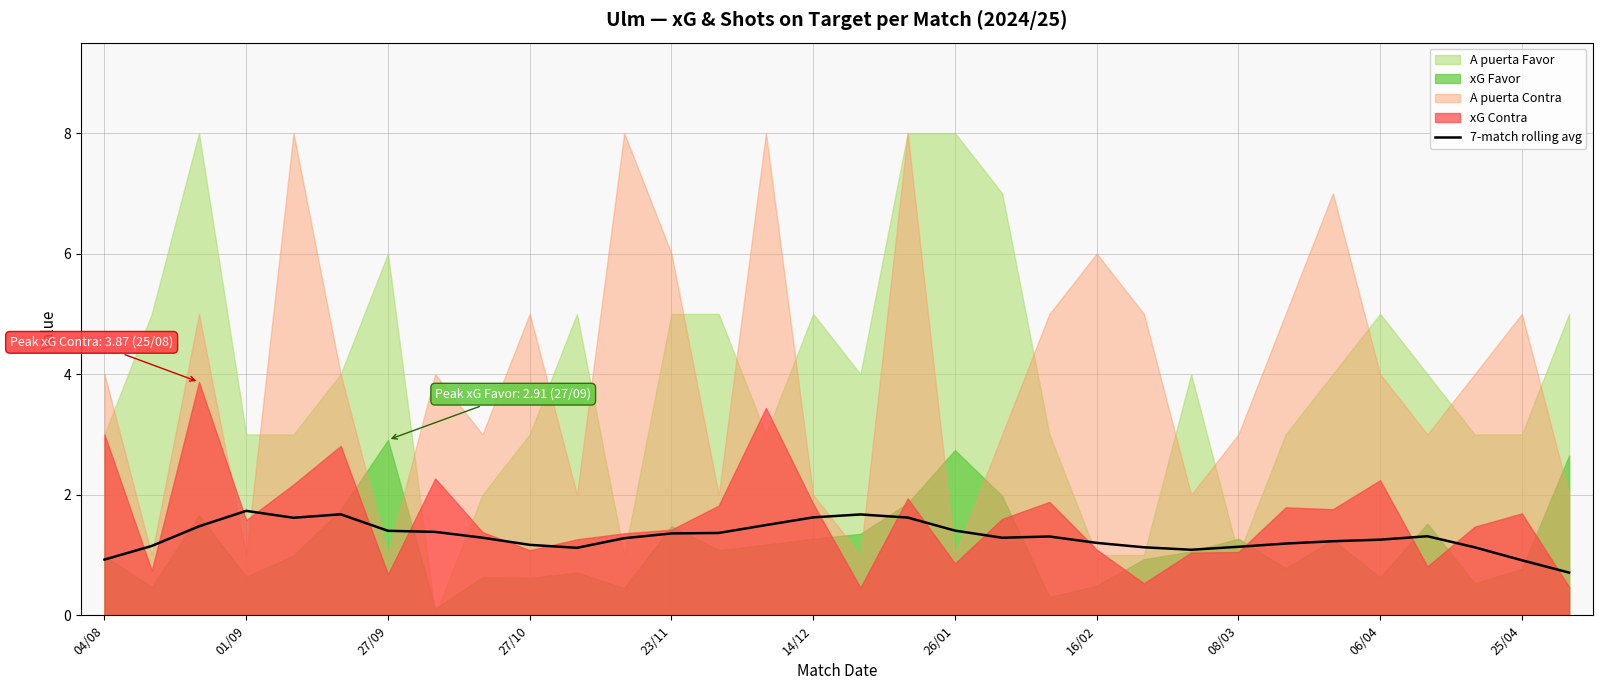

What is the lowest value of the 7-match rolling avg series?

0.7